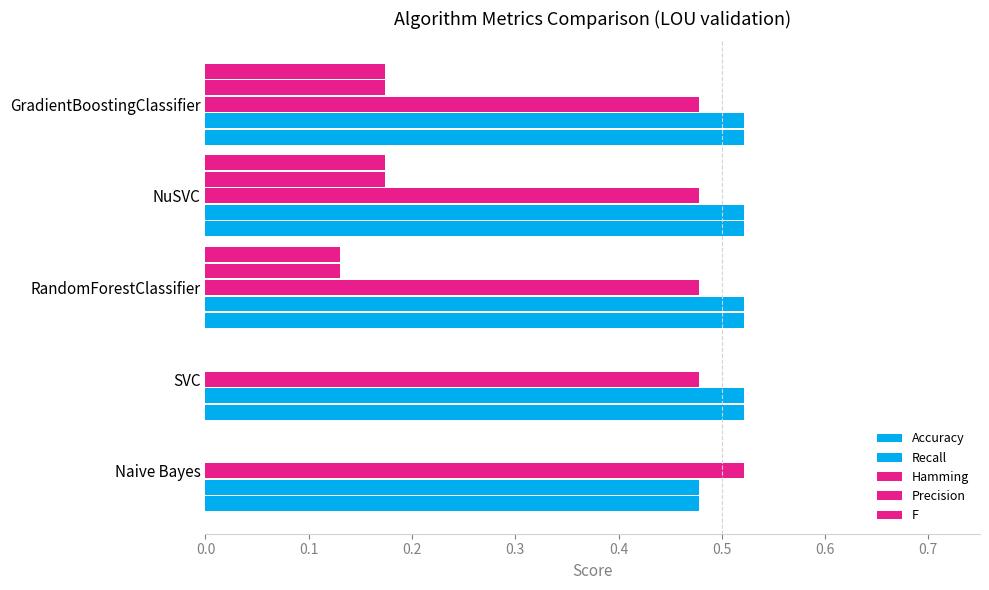

How many distinct data groups are displayed?

5